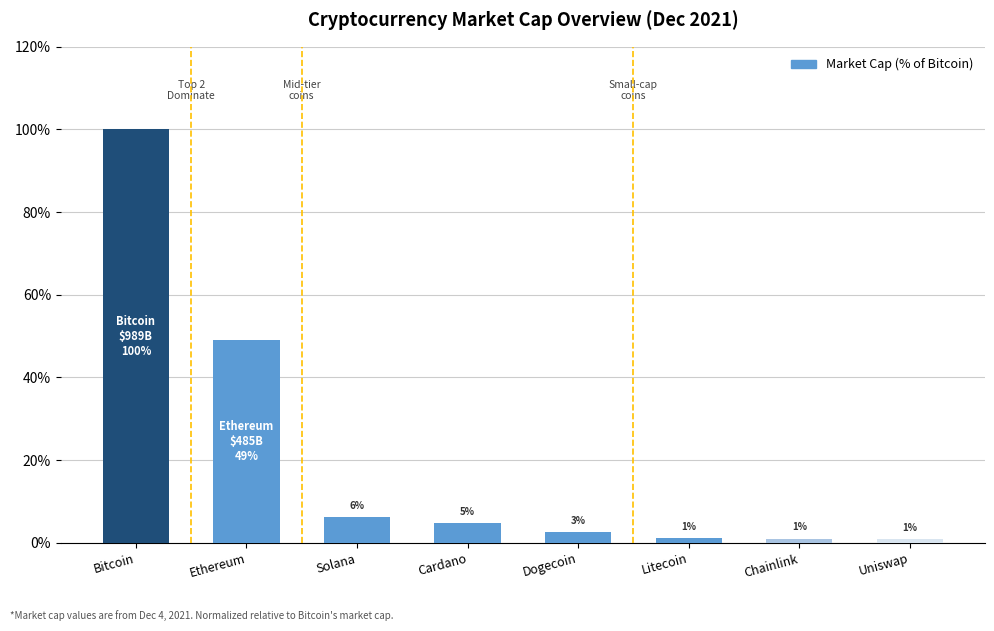

What is the change in value from Ethereum to Dogecoin?

-46.5